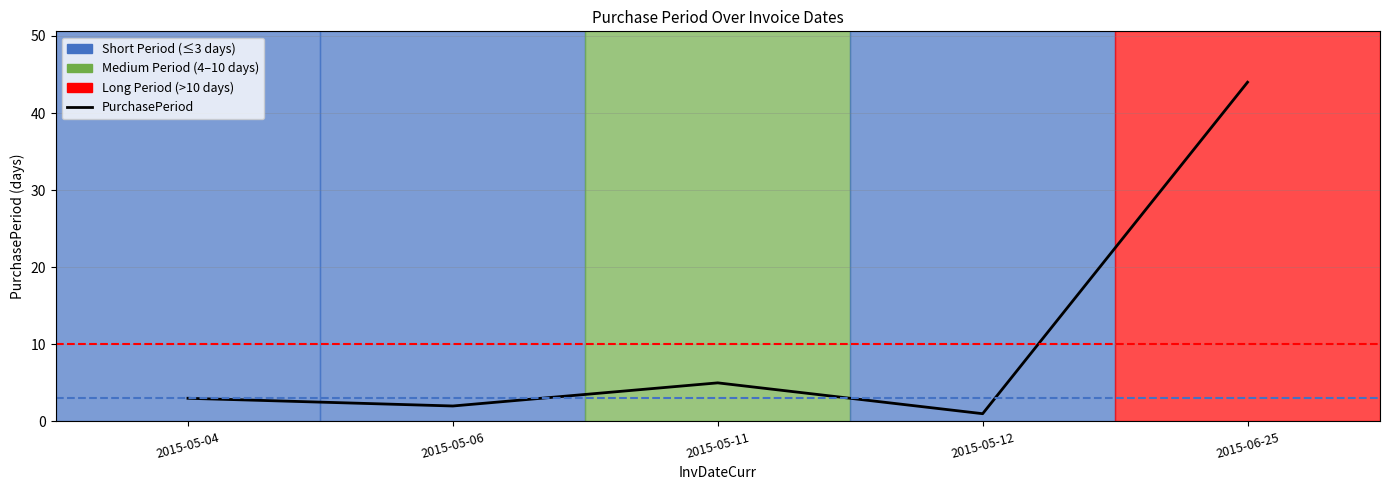

How many lines are shown in the chart?

1